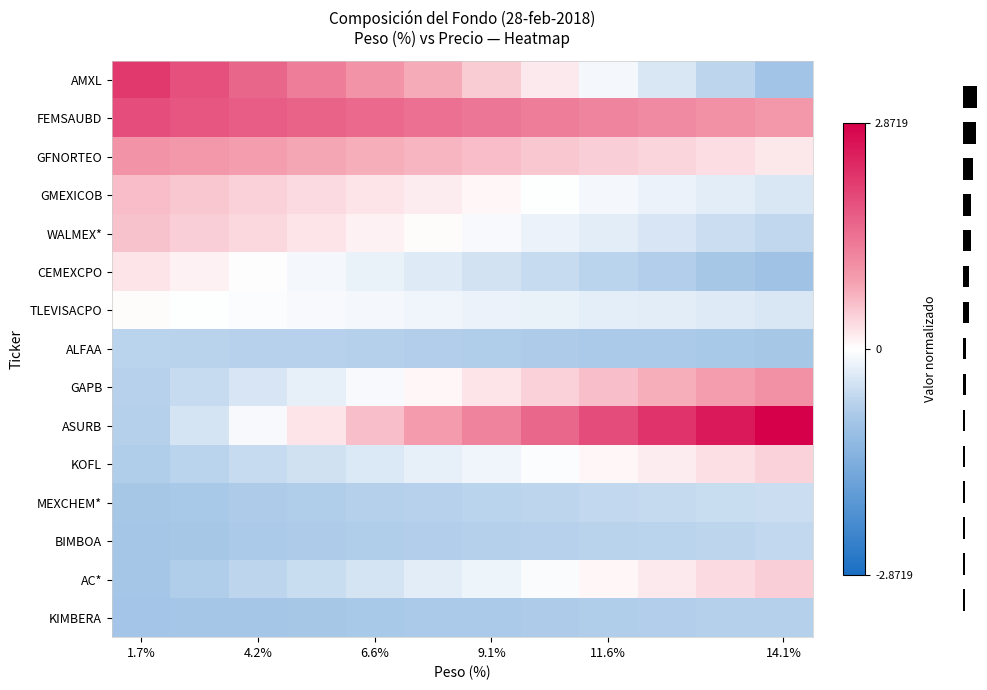

Rank the series at 1.7% from lowest to highest value.

KIMBERA, AC*, BIMBOA, MEXCHEM*, KOFL, ASURB, GAPB, ALFAA, TLEVISACPO, CEMEXCPO, WALMEX*, GMEXICOB, GFNORTEO, FEMSAUBD, AMXL